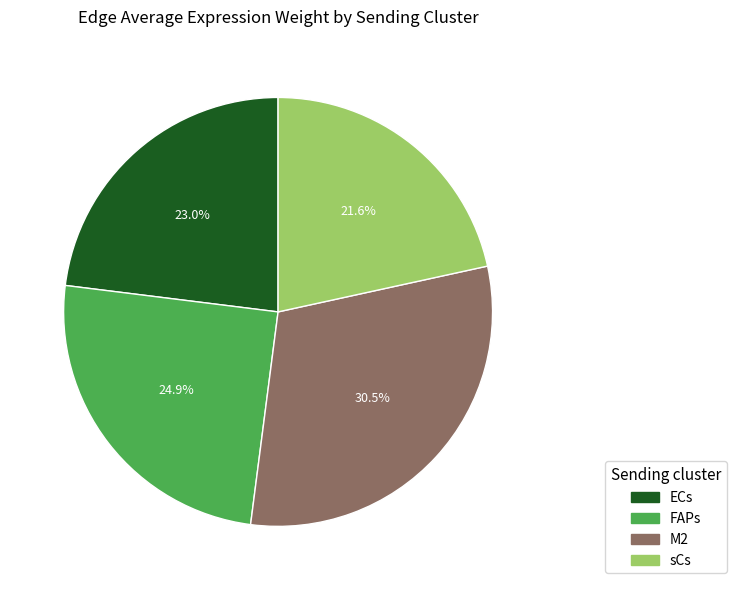

True or false: FAPs accounts for 78% of the total.

False